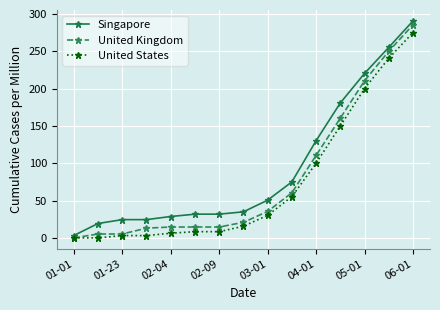

What is the maximum value for United States?

275.0